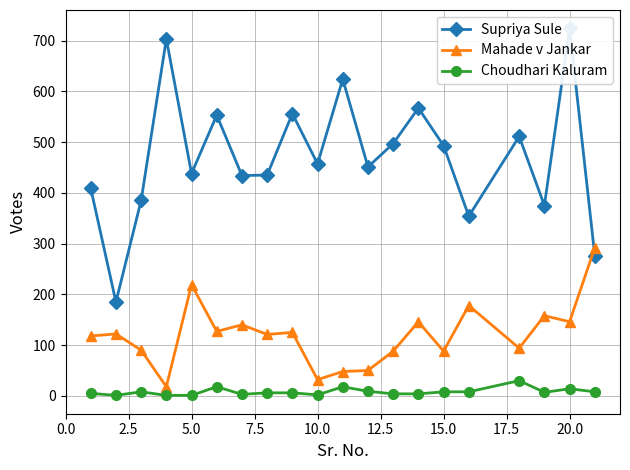

True or false: Mahade v Jankar and Choudhari Kaluram intersect in this chart.

False